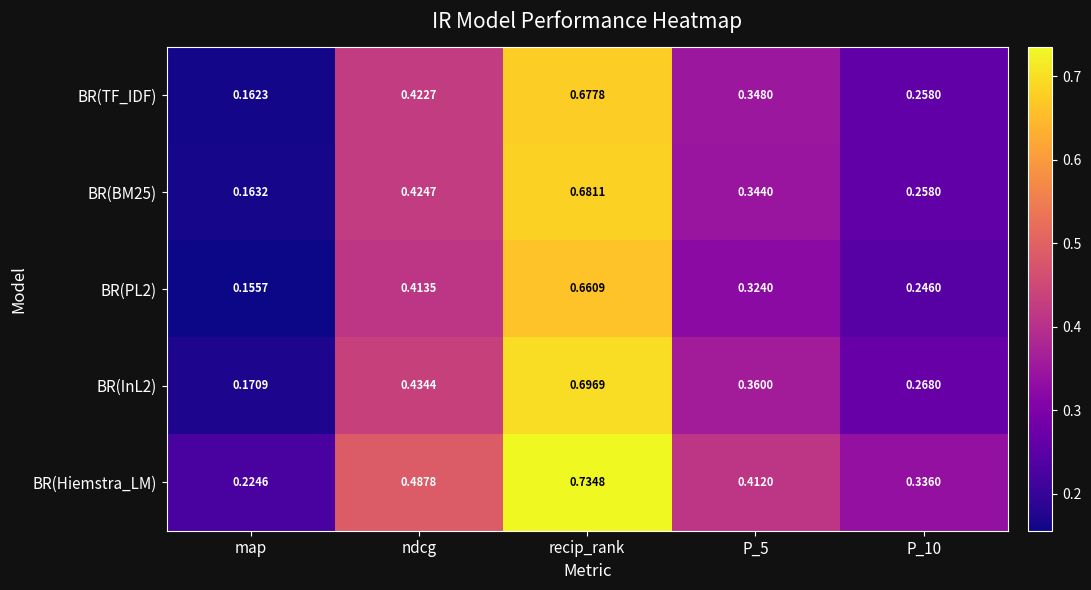

At how many categories does at least one series exceed 0?

5